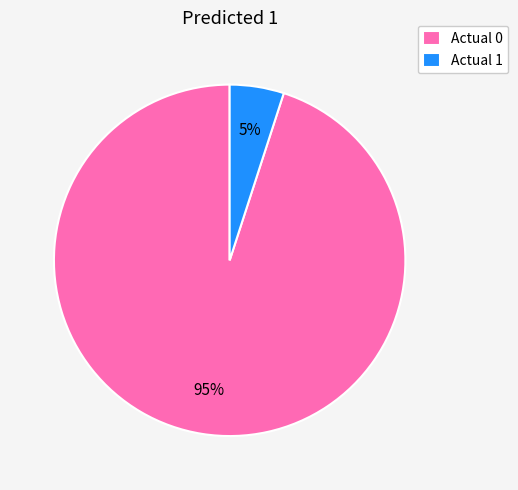

Does Actual 1 account for over 50% of the chart?

No